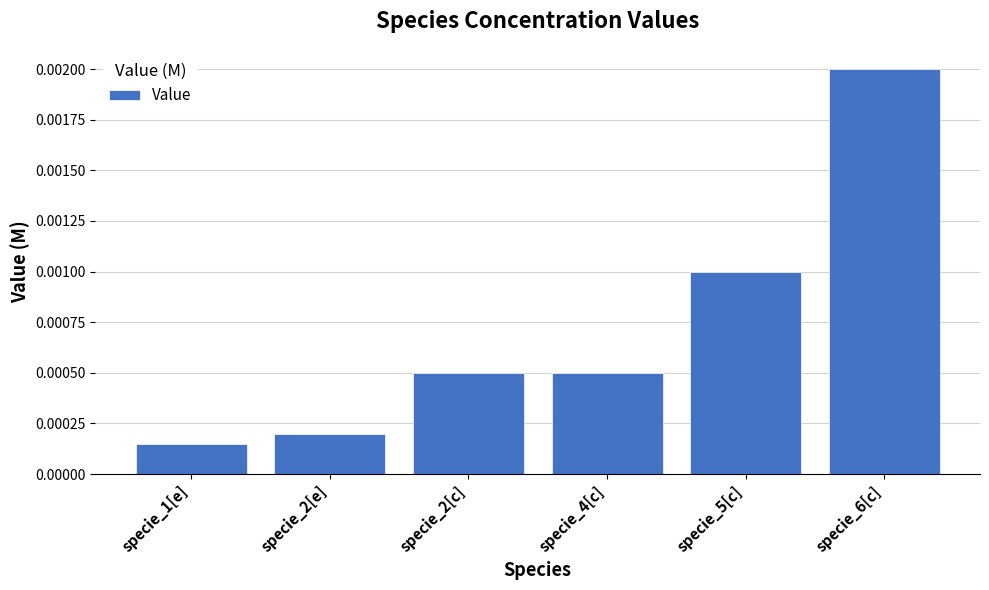

Which has a higher value, specie_1[e] or specie_6[c]?

specie_6[c]